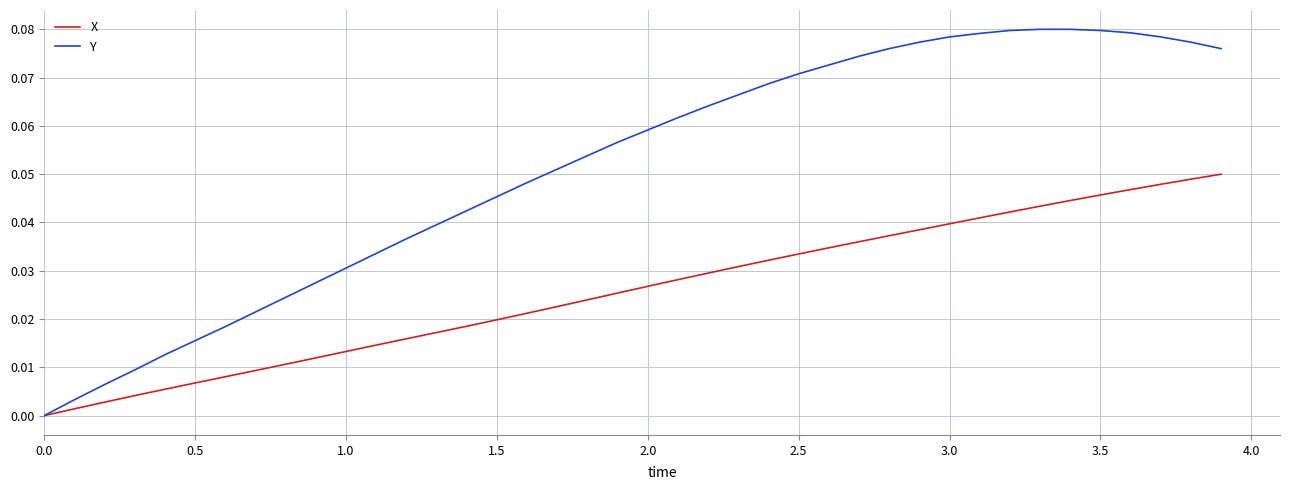

Rank the series by their maximum value, from lowest to highest.

X, Y